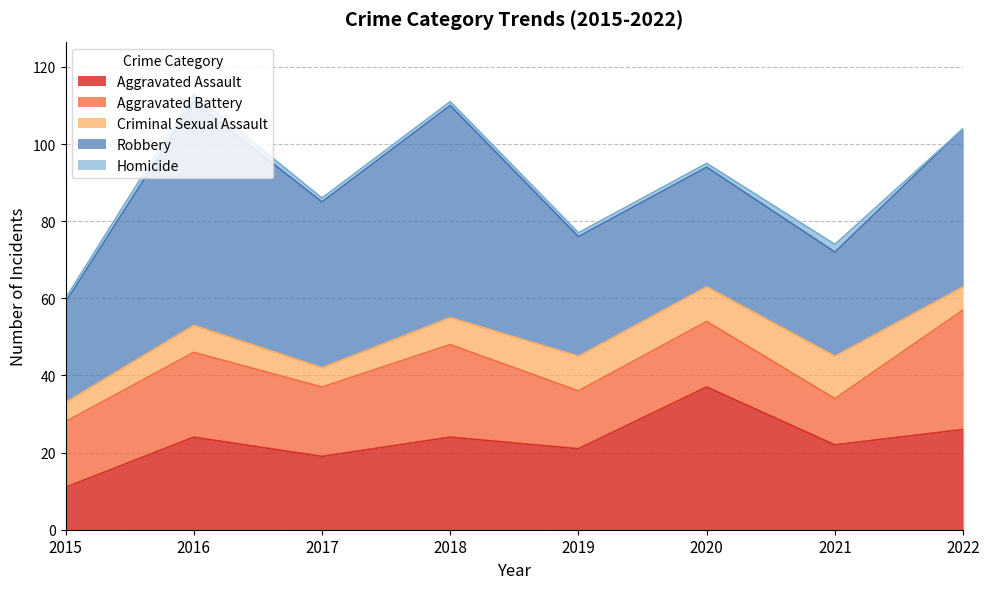

What is the value of the Homicide point at the 6th from the left?

1